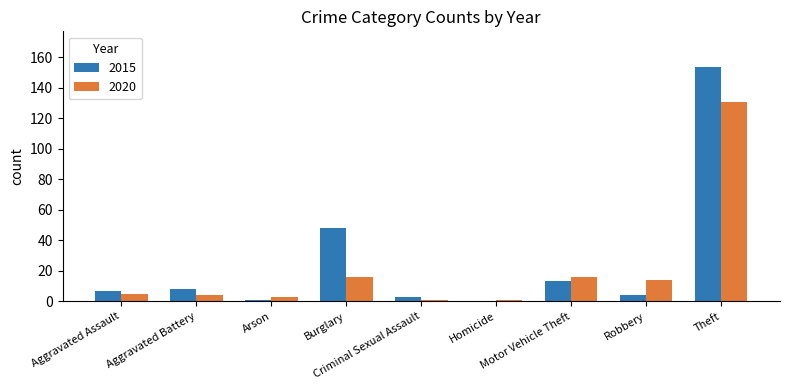

What is the maximum value for 2020?

131